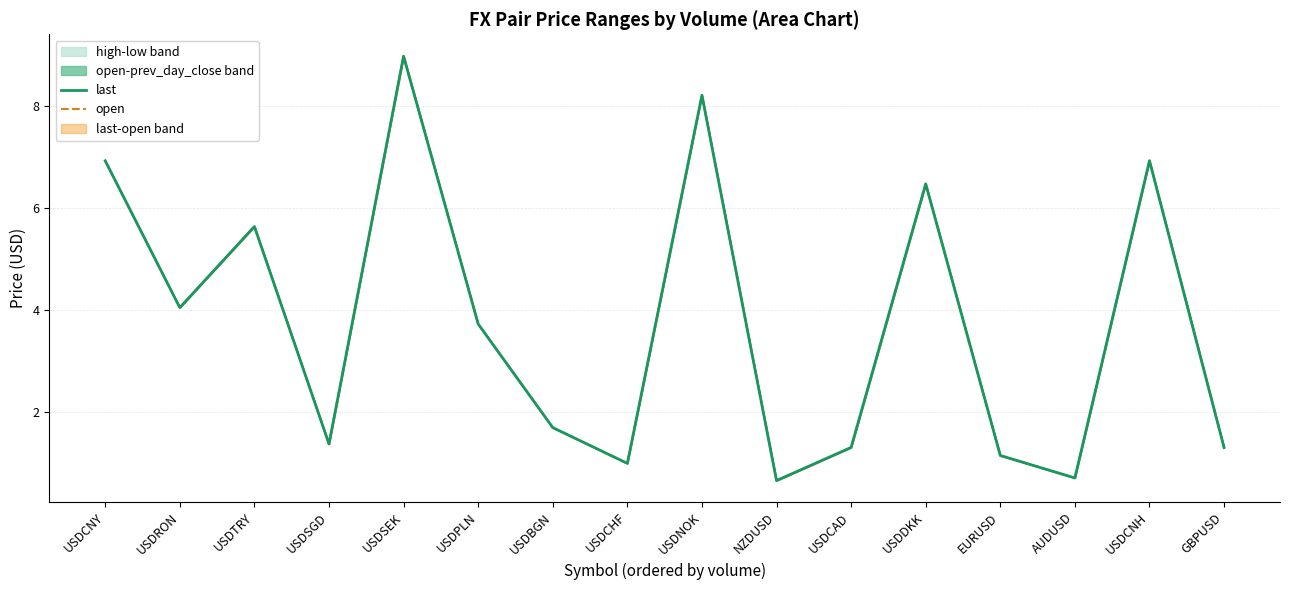

At which label does last reach its minimum?

NZDUSD